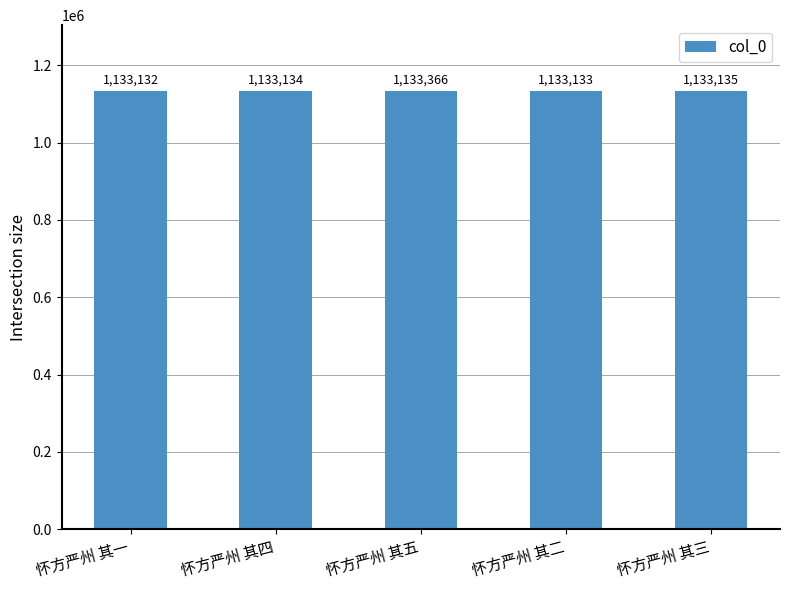

At which category does the chart reach its minimum across all series?

怀方严州 其一